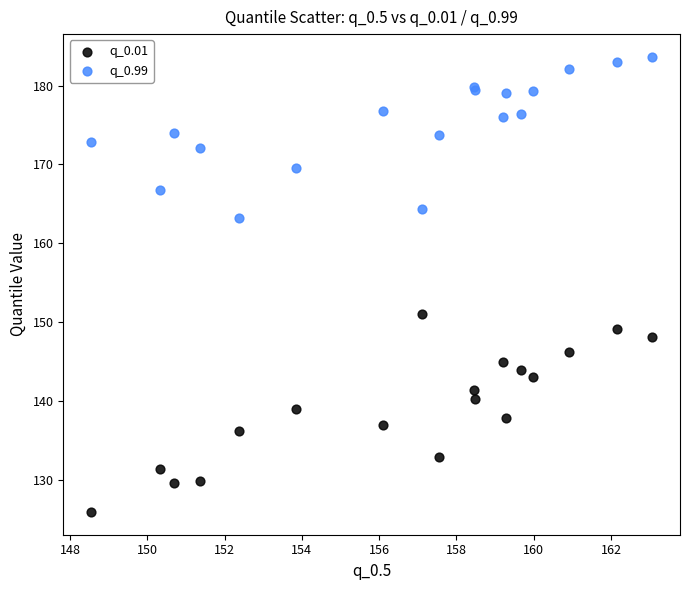

What is the X range (max minus min) for the scatter plot?

14.5